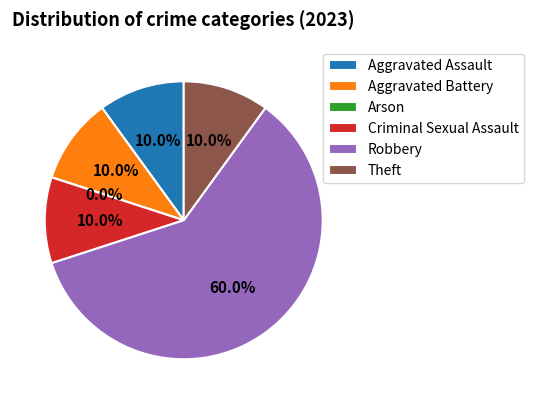

Does any single category account for the majority?

Yes